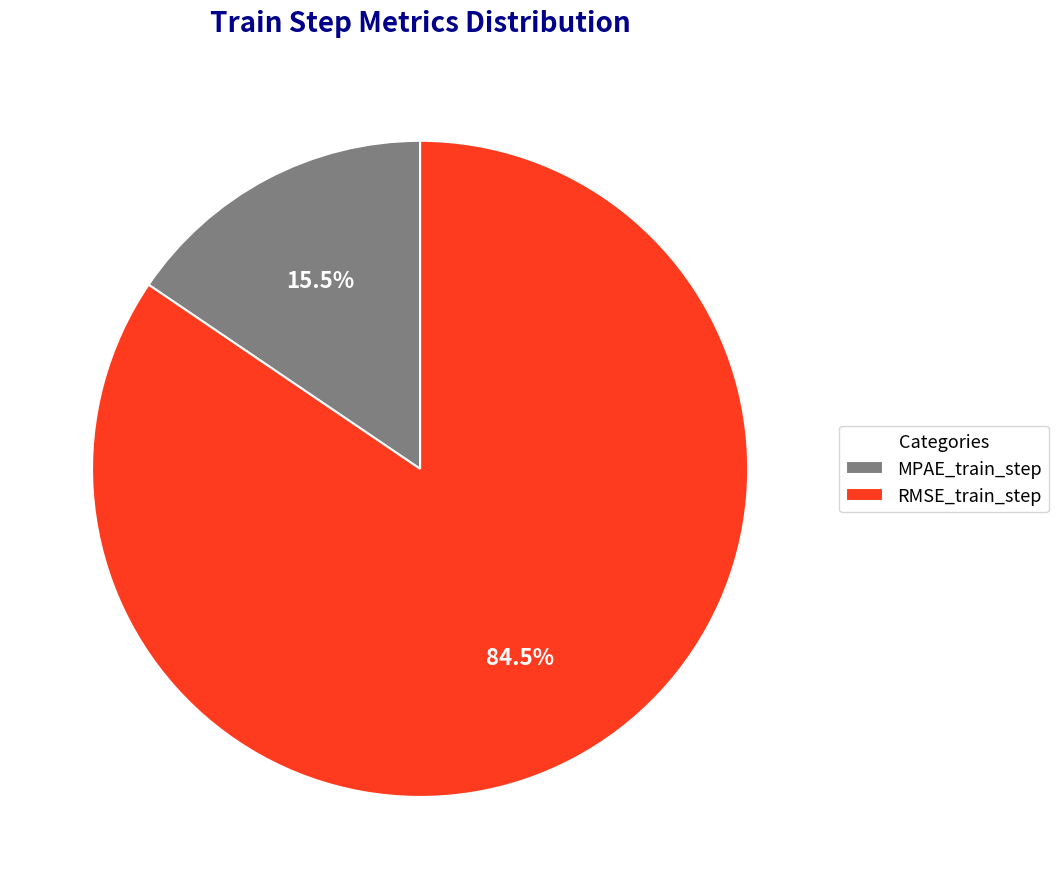

Between RMSE_train_step and MPAE_train_step, which is larger?

RMSE_train_step